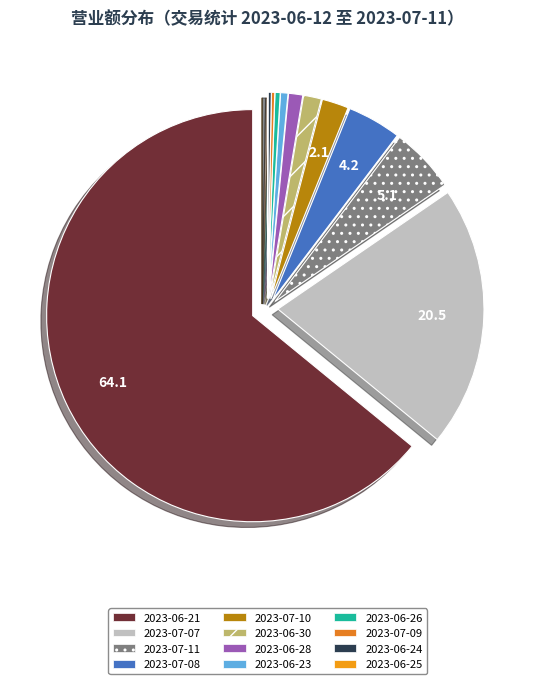

The 2023-06-26 slice represents 12% of the pie. True or false?

False